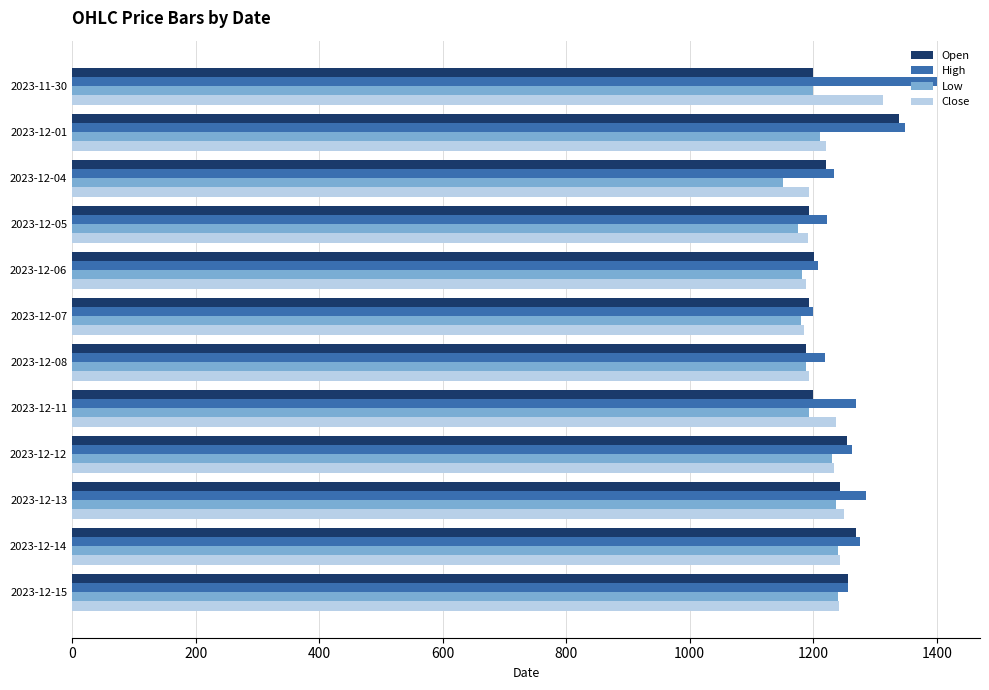

Which category has the highest value in the High series?

2023-11-30